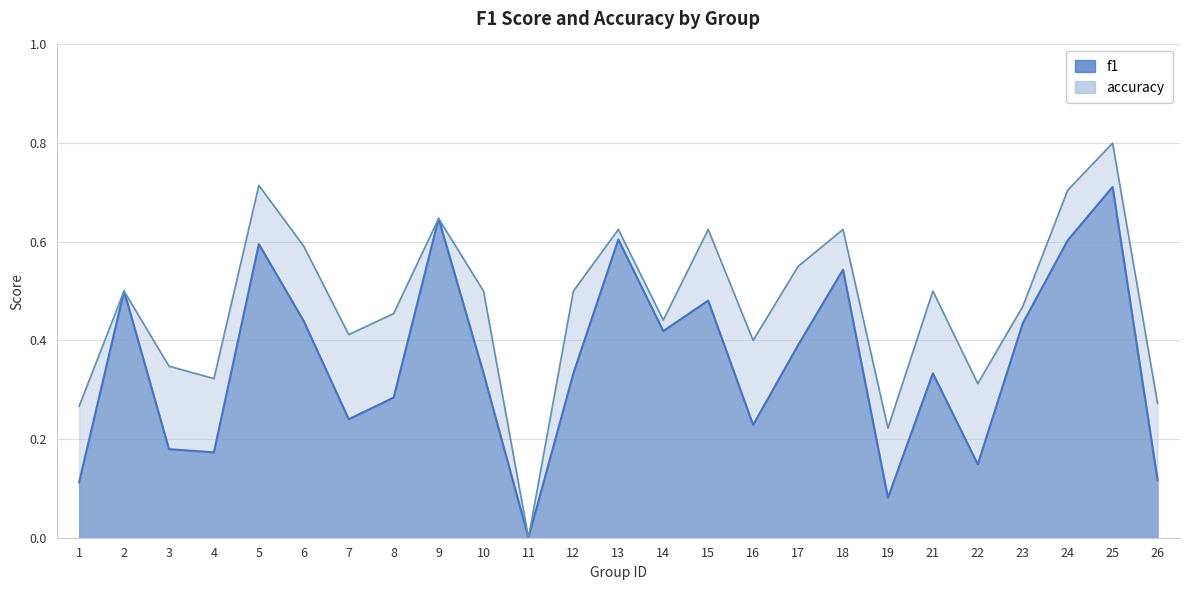

At which category does the chart reach its peak across all series?

25